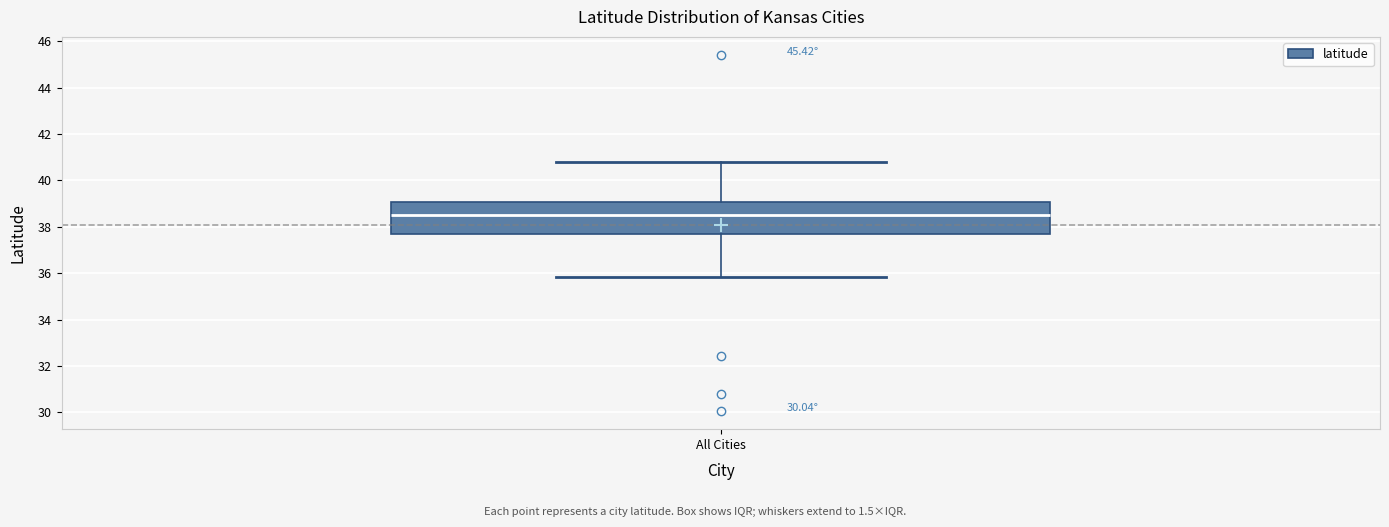

Read this box plot against the y-axis: the position of the median line, the range covered by the box, and the ends of both whiskers. The values are not printed on the chart, so give them approximately, as read against the axis.

median 38.4, box 37.6 to 39.0, whiskers 35.8 to 40.8